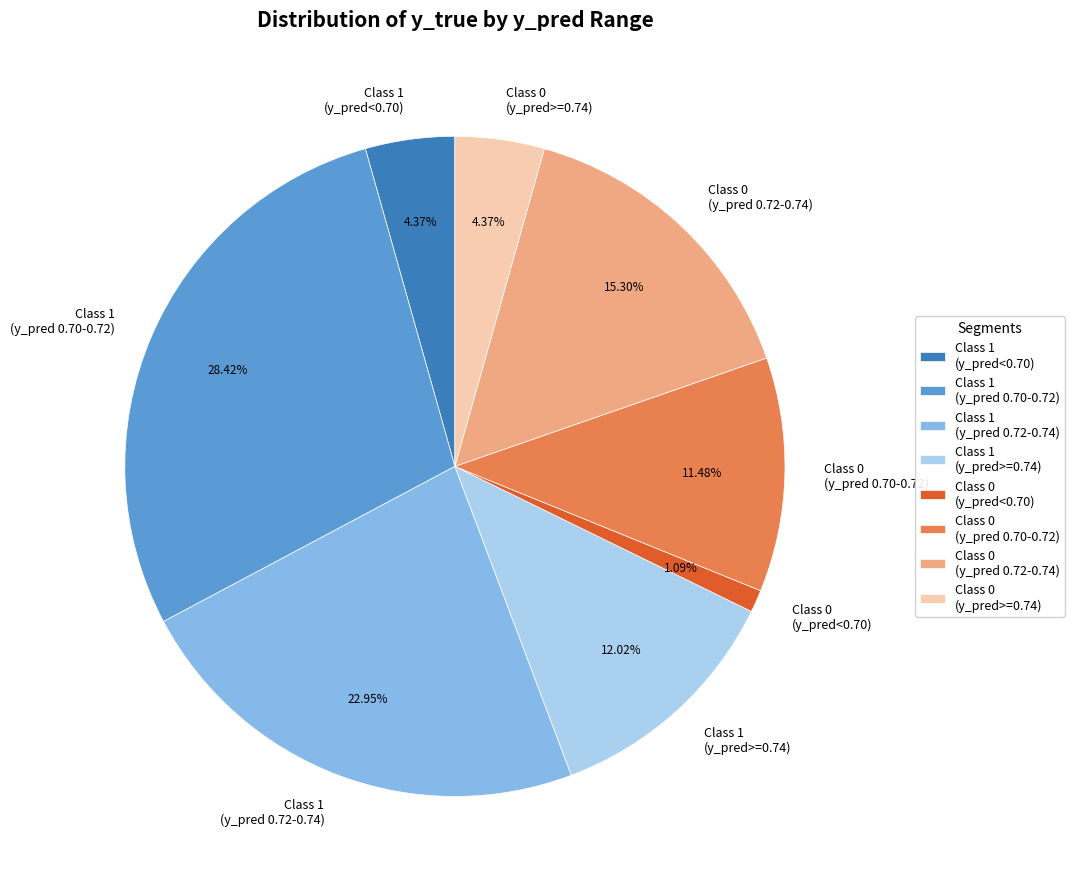

Count the number of slices in the pie.

8